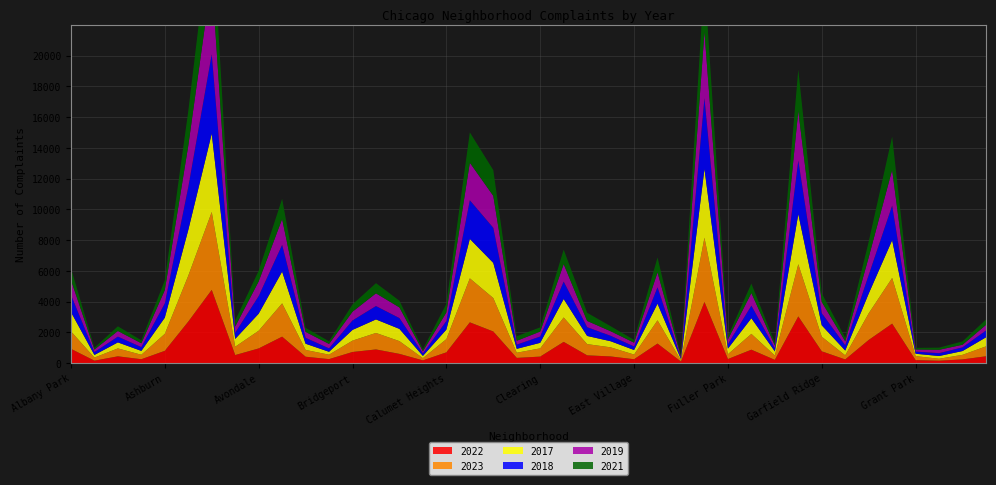

Reading left to right, transcribe all the data shown in this chart.

2022: Albany Park=926	Andersonville=157	Archer Heights=440	Armour Square=251	Ashburn=797	Auburn Gresham=2698	Austin=4763	Avalon Park=522	Avondale=953	Belmont Cragin=1719	Beverly=414	Boystown=258	Bridgeport=722	Brighton Park=888	Bucktown=599	Burnside=175	Calumet Heights=698	Chatham=2650	Chicago Lawn=2055	Chinatown=338	Clearing=422	Douglas=1379	Dunning=504	East Side=433	East Village=250	Edgewater=1269	Edison Park=99	Englewood=3980	Fuller Park=263	Gage Park=871	Galewood=210	Garfield Park=3035	Garfield Ridge=766	Gold Coast=236	Grand Boulevard=1504	Grand Crossing=2566	Grant Park=192	Greektown=154	Hegewisch=240	Hermosa=442
2023: Albany Park=1138	Andersonville=201	Archer Heights=515	Armour Square=291	Ashburn=1106	Auburn Gresham=2987	Austin=5065	Avalon Park=542	Avondale=1152	Belmont Cragin=2165	Beverly=442	Boystown=288	Bridgeport=739	Brighton Park=1072	Bucktown=829	Burnside=146	Calumet Heights=860	Chatham=2862	Chicago Lawn=2175	Chinatown=335	Clearing=537	Douglas=1588	Dunning=730	East Side=592	East Village=305	Edgewater=1513	Edison Park=71	Englewood=4175	Fuller Park=313	Gage Park=1028	Galewood=285	Garfield Park=3397	Garfield Ridge=949	Gold Coast=268	Grand Boulevard=1734	Grand Crossing=2971	Grant Park=261	Greektown=129	Hegewisch=297	Hermosa=645
2017: Albany Park=1252	Andersonville=171	Archer Heights=391	Armour Square=250	Ashburn=1053	Auburn Gresham=2973	Austin=5096	Avalon Park=508	Avondale=1107	Belmont Cragin=2066	Beverly=403	Boystown=188	Bridgeport=697	Brighton Park=879	Bucktown=795	Burnside=145	Calumet Heights=620	Chatham=2566	Chicago Lawn=2288	Chinatown=253	Clearing=360	Douglas=1201	Dunning=531	East Side=397	East Village=296	Edgewater=1082	Edison Park=87	Englewood=4471	Fuller Park=365	Gage Park=1019	Galewood=265	Garfield Park=3257	Garfield Ridge=743	Gold Coast=311	Grand Boulevard=1281	Grand Crossing=2456	Grant Park=154	Greektown=176	Hegewisch=246	Hermosa=589
2018: Albany Park=1117	Andersonville=184	Archer Heights=374	Armour Square=248	Ashburn=924	Auburn Gresham=2787	Austin=5163	Avalon Park=401	Avondale=1142	Belmont Cragin=1738	Beverly=386	Boystown=224	Bridgeport=616	Brighton Park=870	Bucktown=704	Burnside=160	Calumet Heights=554	Chatham=2513	Chicago Lawn=2280	Chinatown=273	Clearing=409	Douglas=1131	Dunning=571	East Side=354	East Village=230	Edgewater=1063	Edison Park=75	Englewood=4608	Fuller Park=289	Gage Park=817	Galewood=202	Garfield Park=3486	Garfield Ridge=789	Gold Coast=342	Grand Boulevard=1205	Grand Crossing=2249	Grant Park=141	Greektown=185	Hegewisch=240	Hermosa=443
2019: Albany Park=968	Andersonville=166	Archer Heights=368	Armour Square=249	Ashburn=872	Auburn Gresham=2700	Austin=5008	Avalon Park=405	Avondale=957	Belmont Cragin=1687	Beverly=385	Boystown=287	Bridgeport=568	Brighton Park=828	Bucktown=694	Burnside=142	Calumet Heights=561	Chatham=2441	Chicago Lawn=2079	Chinatown=253	Clearing=322	Douglas=1140	Dunning=406	East Side=298	East Village=248	Edgewater=972	Edison Park=77	Englewood=4310	Fuller Park=308	Gage Park=824	Galewood=189	Garfield Park=3227	Garfield Ridge=728	Gold Coast=261	Grand Boulevard=1153	Grand Crossing=2328	Grant Park=138	Greektown=220	Hegewisch=171	Hermosa=365
2021: Albany Park=767	Andersonville=123	Archer Heights=303	Armour Square=193	Ashburn=630	Auburn Gresham=2237	Austin=3971	Avalon Park=395	Avondale=692	Belmont Cragin=1313	Beverly=264	Boystown=173	Bridgeport=474	Brighton Park=663	Bucktown=435	Burnside=130	Calumet Heights=559	Chatham=1974	Chicago Lawn=1675	Chinatown=293	Clearing=274	Douglas=943	Dunning=530	East Side=326	East Village=180	Edgewater=969	Edison Park=62	Englewood=3518	Fuller Park=200	Gage Park=613	Galewood=170	Garfield Park=2685	Garfield Ridge=565	Gold Coast=233	Grand Boulevard=1015	Grand Crossing=2160	Grant Park=104	Greektown=140	Hegewisch=217	Hermosa=350